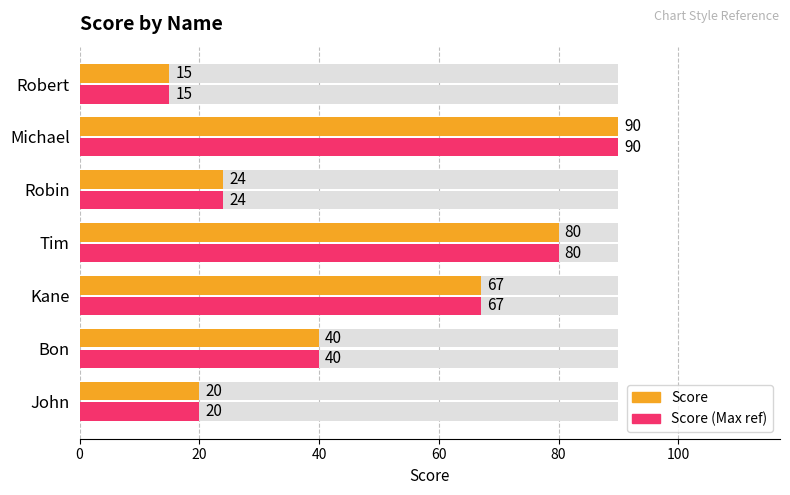

Which series has the largest range (max minus min)?

Score